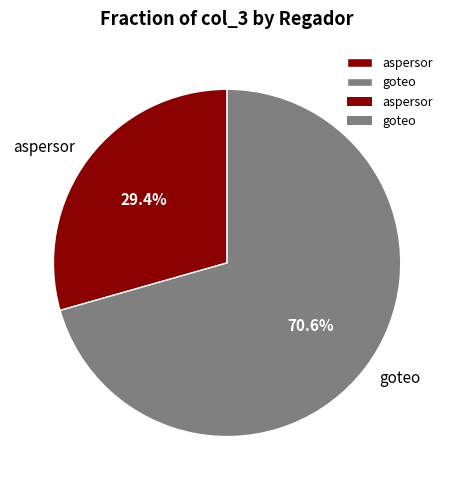

How much of the chart is everything except aspersor?

70.6%